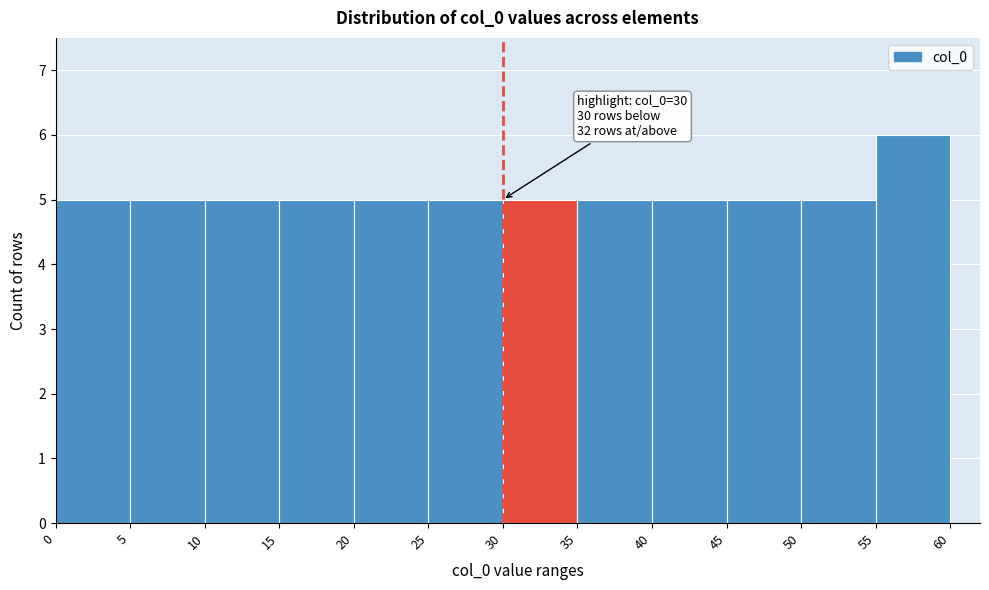

Which range on the x-axis has the tallest bar?

55 to 60